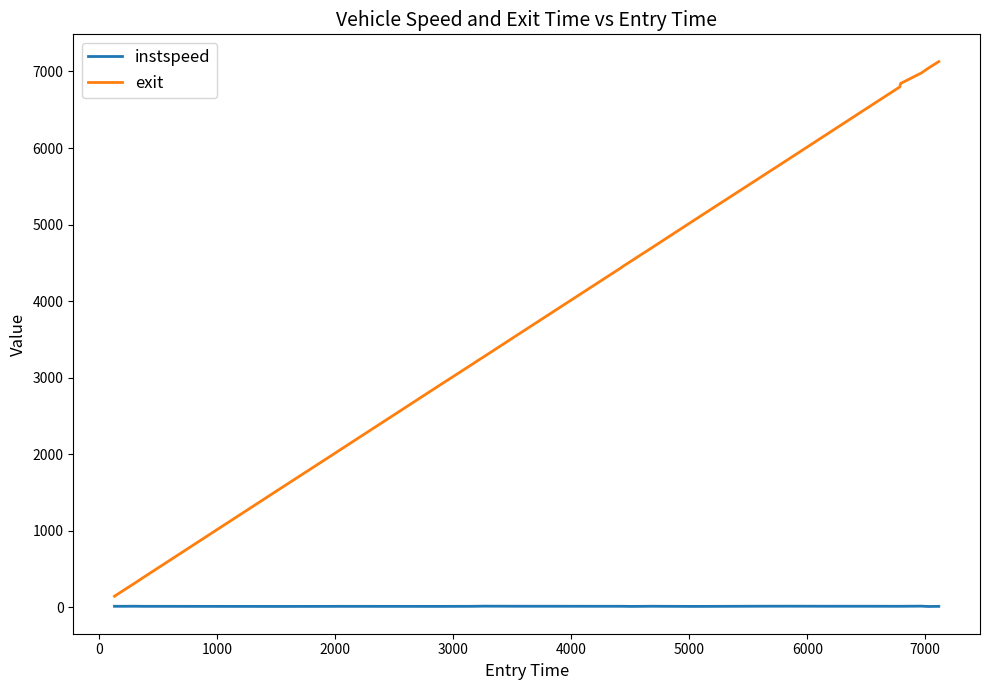

Which series has the largest range (max minus min)?

exit